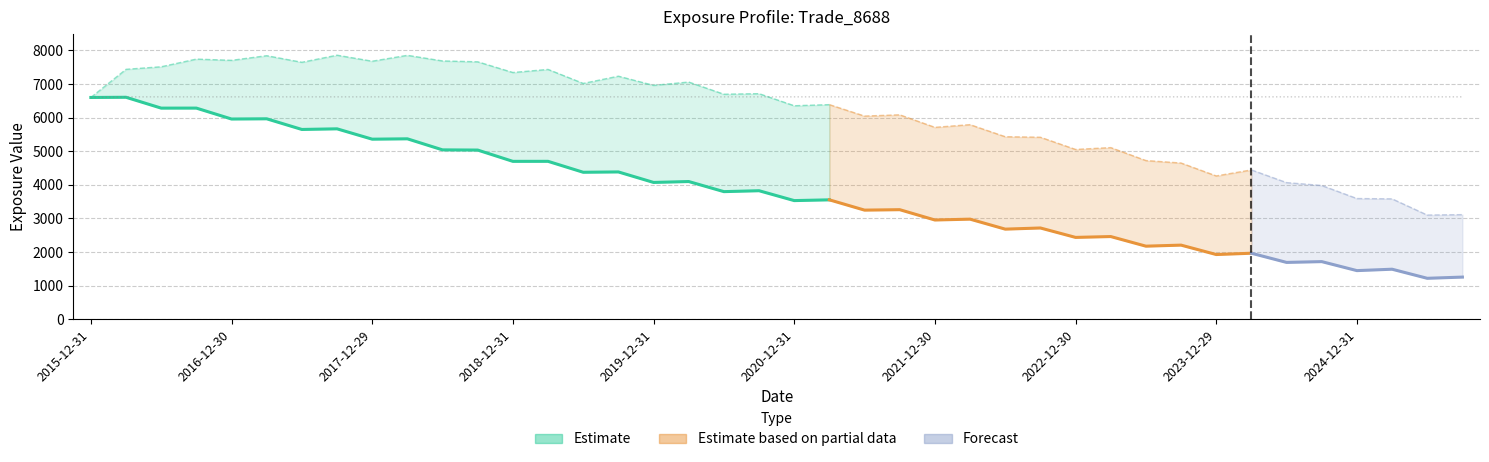

The value of EPE at 2019-09-30 is 4384.1. True or false?

True